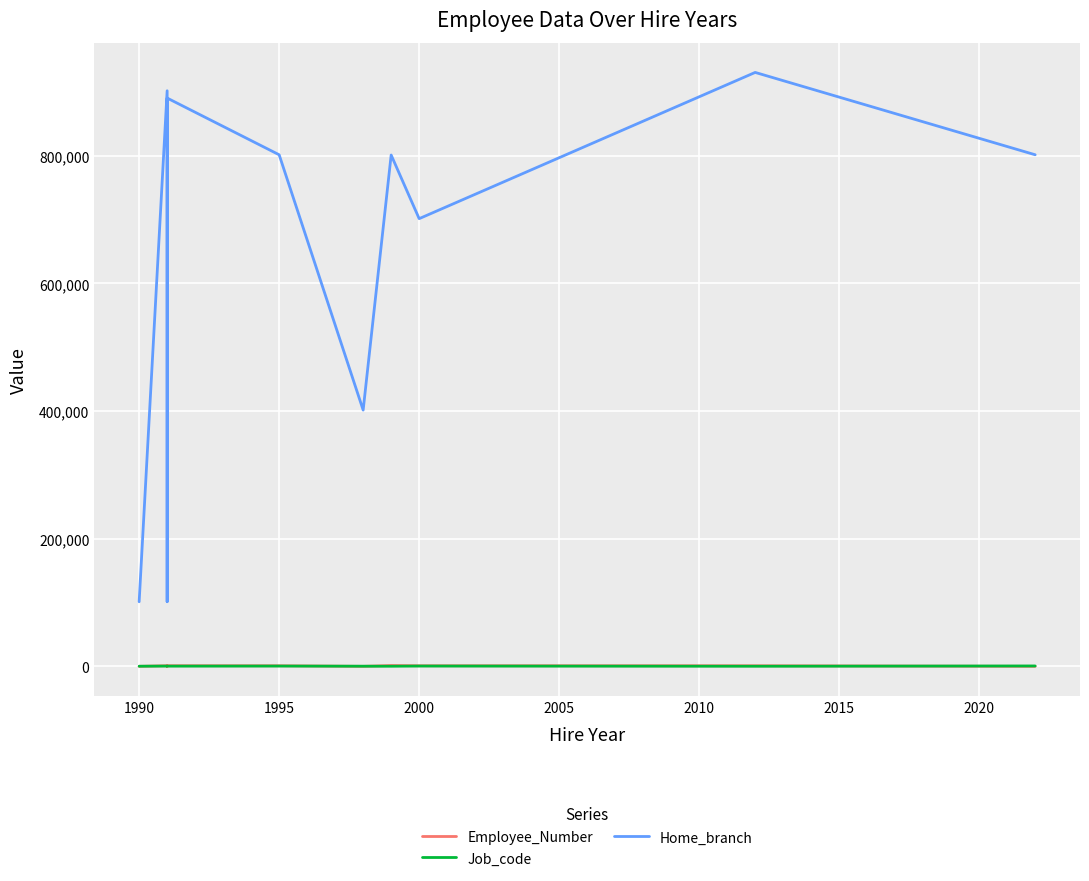

What is the smallest value displayed?

104